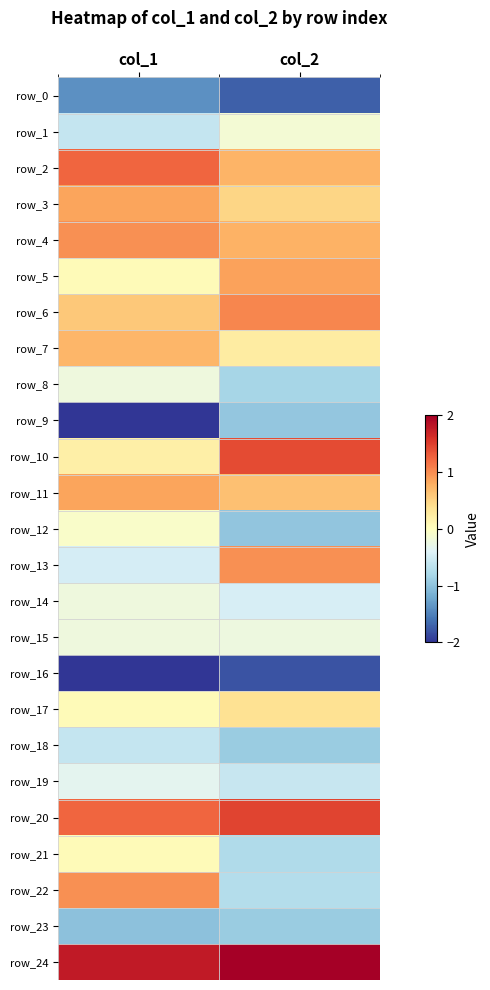

What is the sum of all row_11 values?

1.5